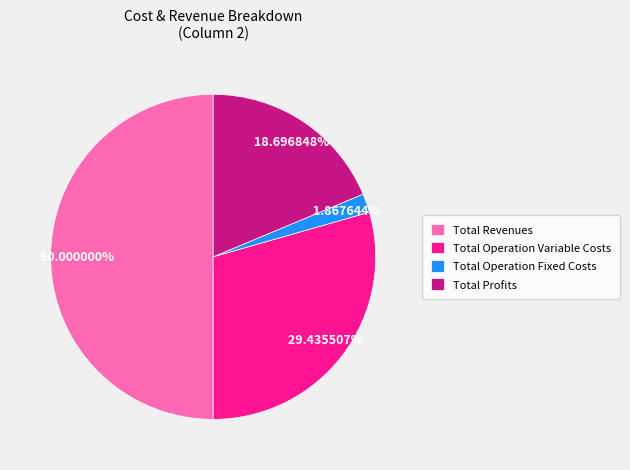

Is it true that Total Operation Fixed Costs is 2% of the pie?

True